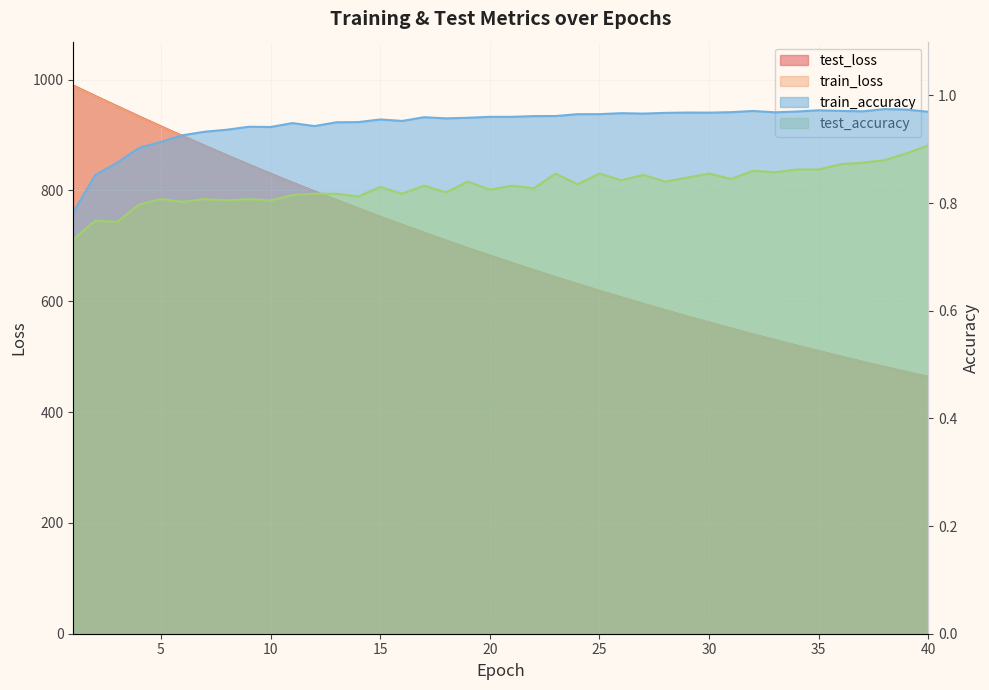

Is it true that train_loss equals 757.4 at 32?

False